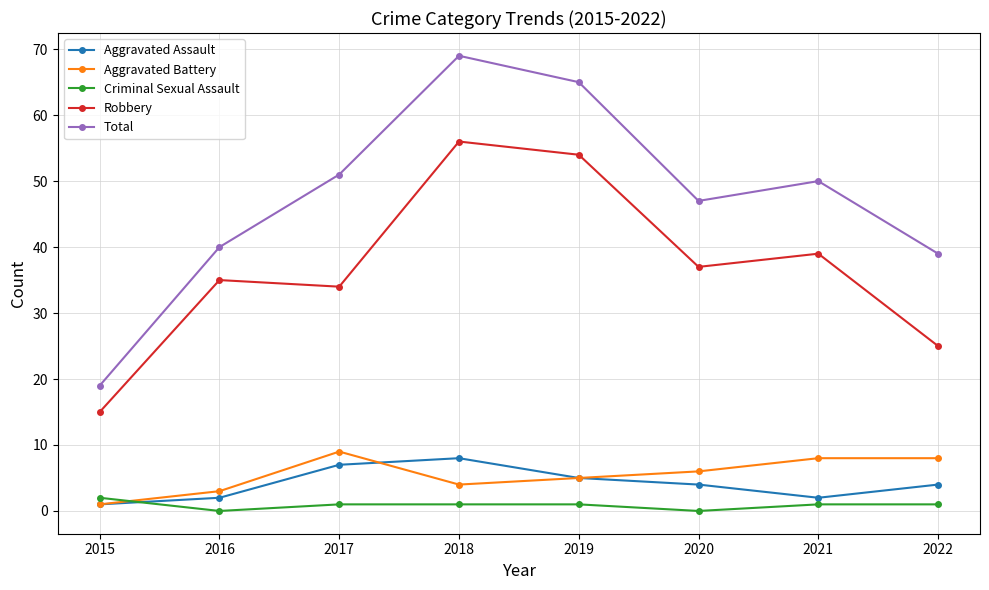

At which category does Robbery reach its first local valley?

2017